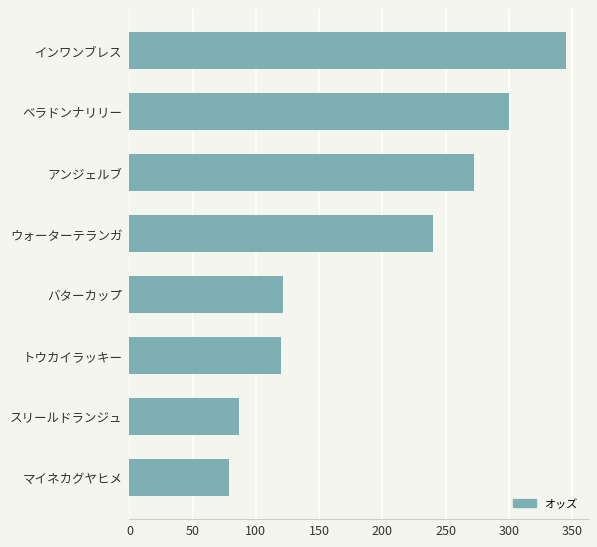

Approximately how many times larger is the value at スリールドランジュ compared to ウォーターテランガ?

0.4